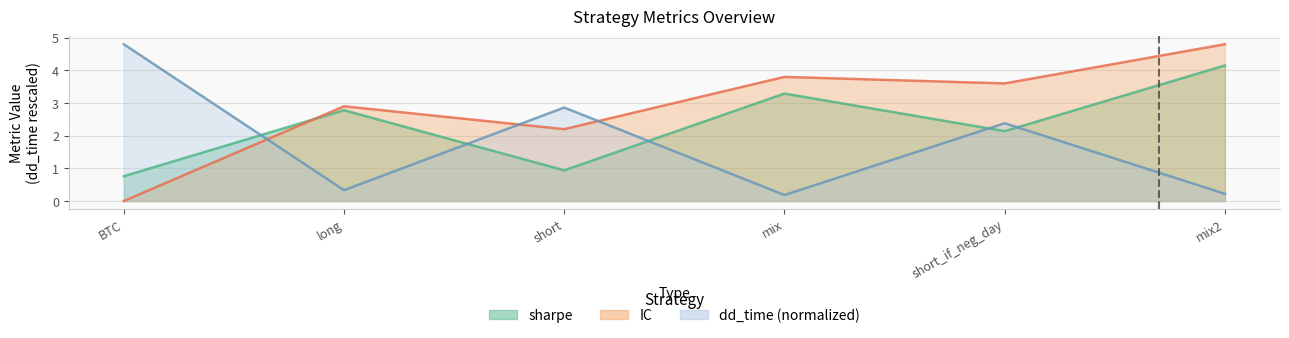

What is the value of the dd_time point at the 1st from the left?

4.8